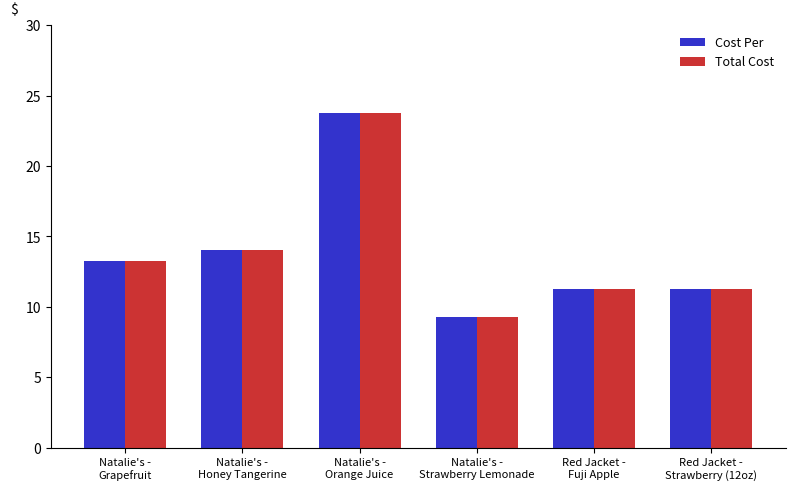

What is the total value across all series at Natalie's -
Strawberry Lemonade?

18.5